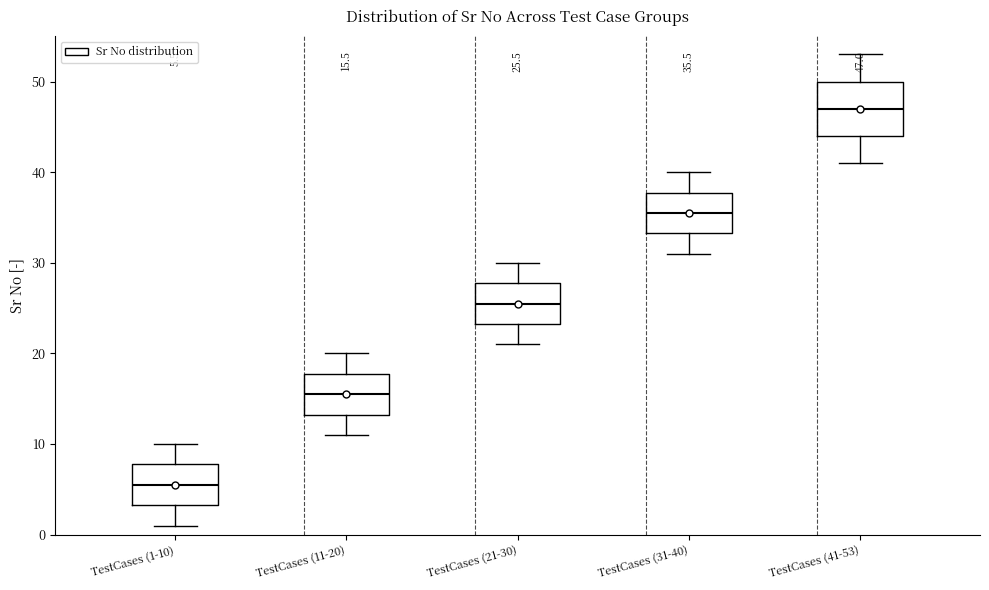

Which box has the lowest median line?

TestCases (1-10)